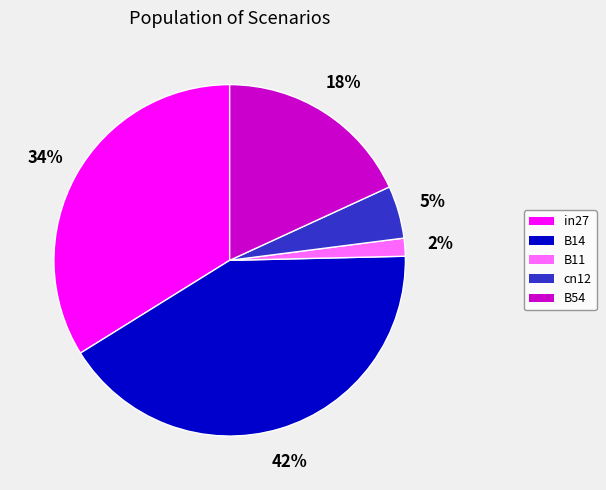

Is it true that in27 is 34% of the pie?

True